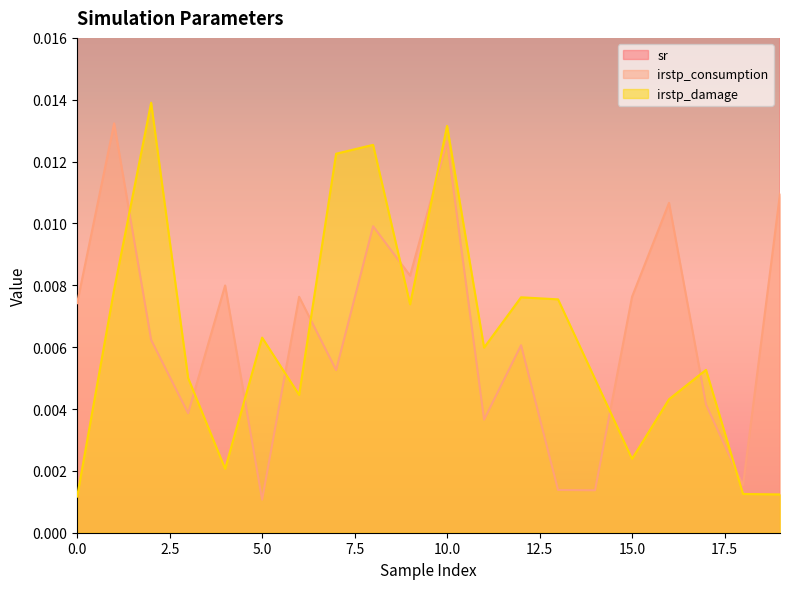

True or false: irstp_consumption and irstp_damage intersect in this chart.

True